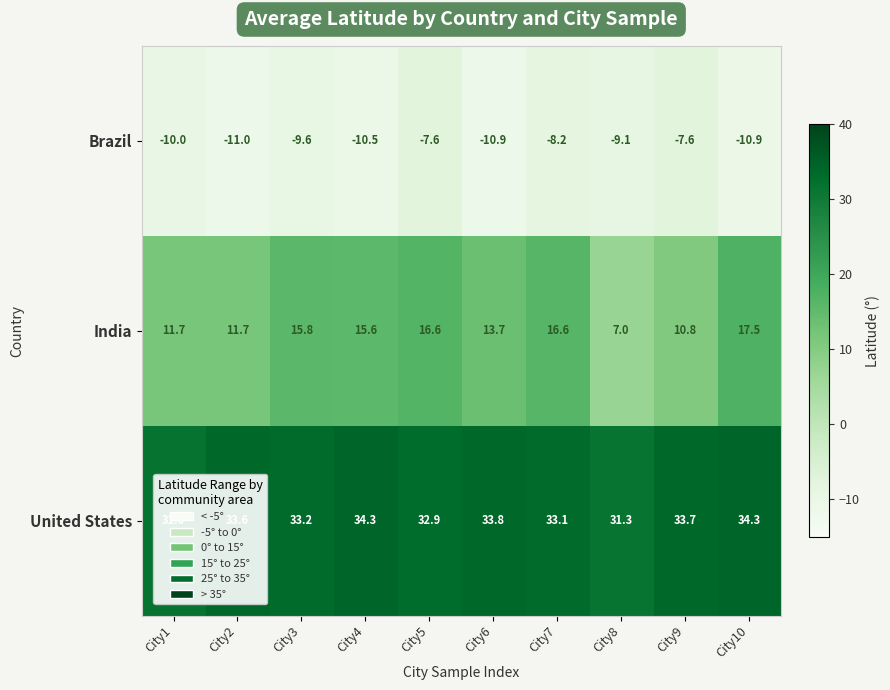

Which series changed the most between City6 and City10?

India